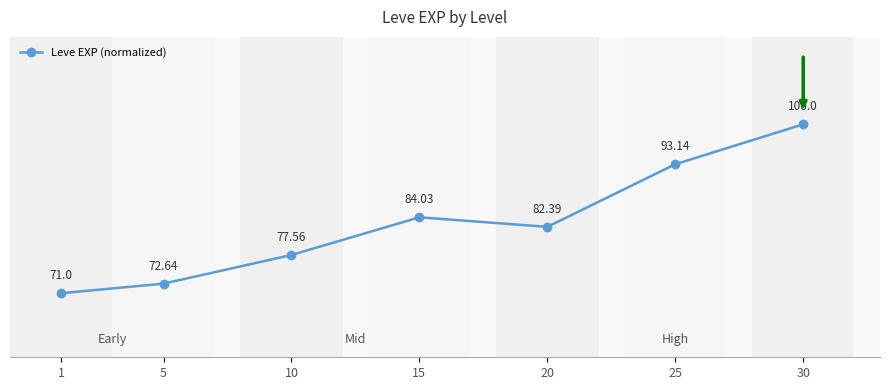

What is the sum of the values at 30 and 15?

184.0